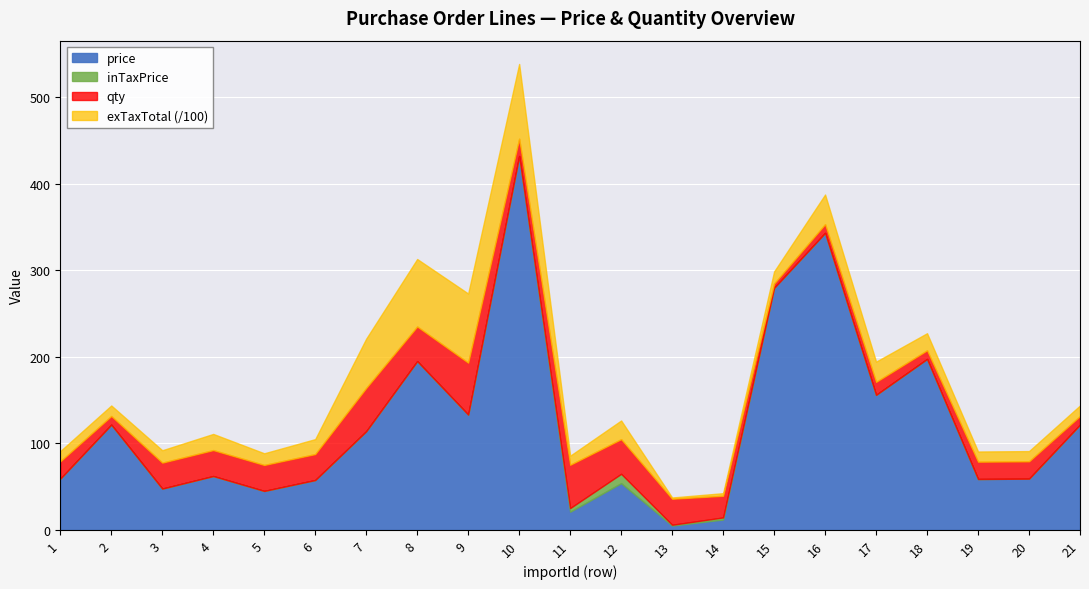

In inTaxPrice, how many points are higher than both neighbors (excluding endpoints)?

7